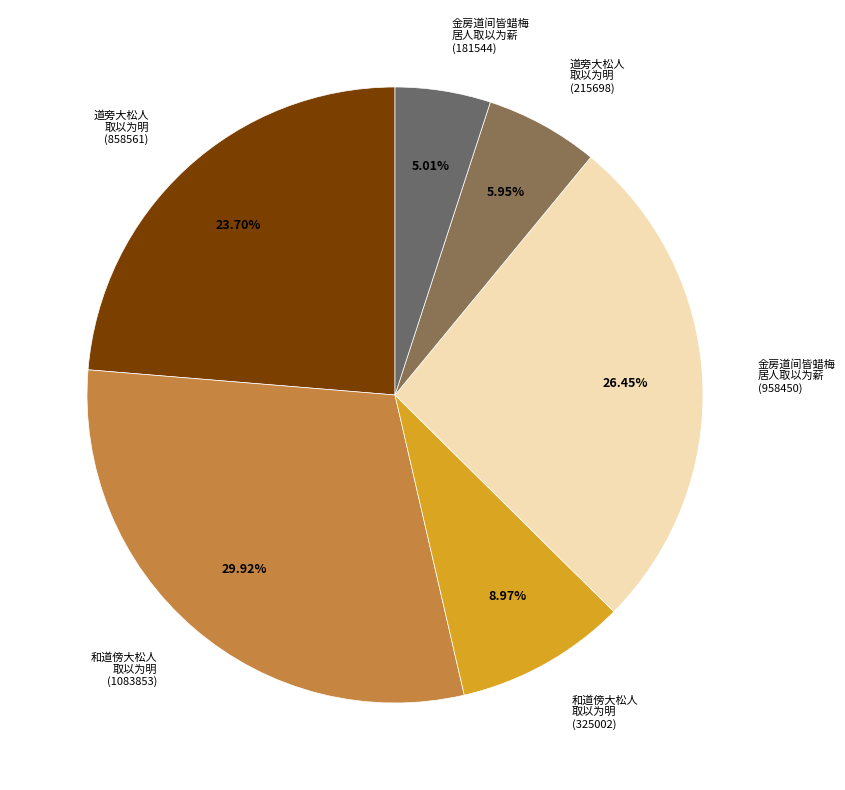

Which slice is the largest?

和道傍大松人 取以为明 (1083853)